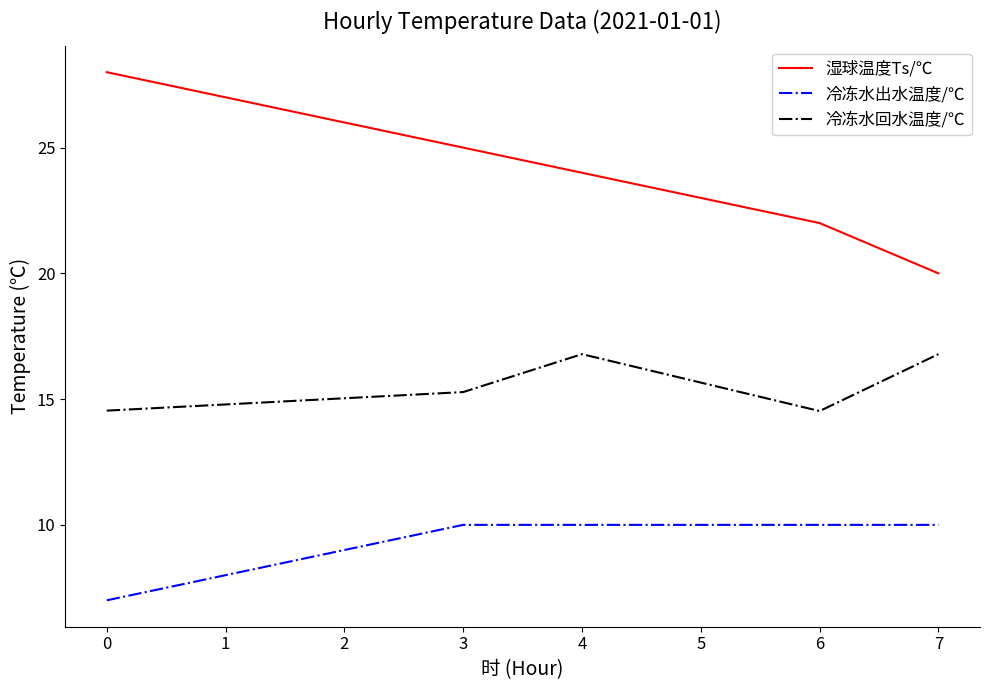

What value does the 湿球温度Ts/℃ series have at 0?

28.0